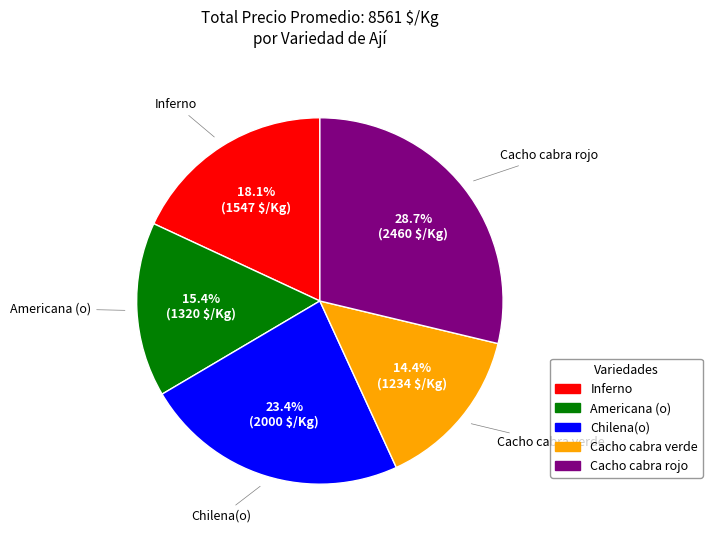

To the nearest percent, what portion does Chilena(o) represent?

23%